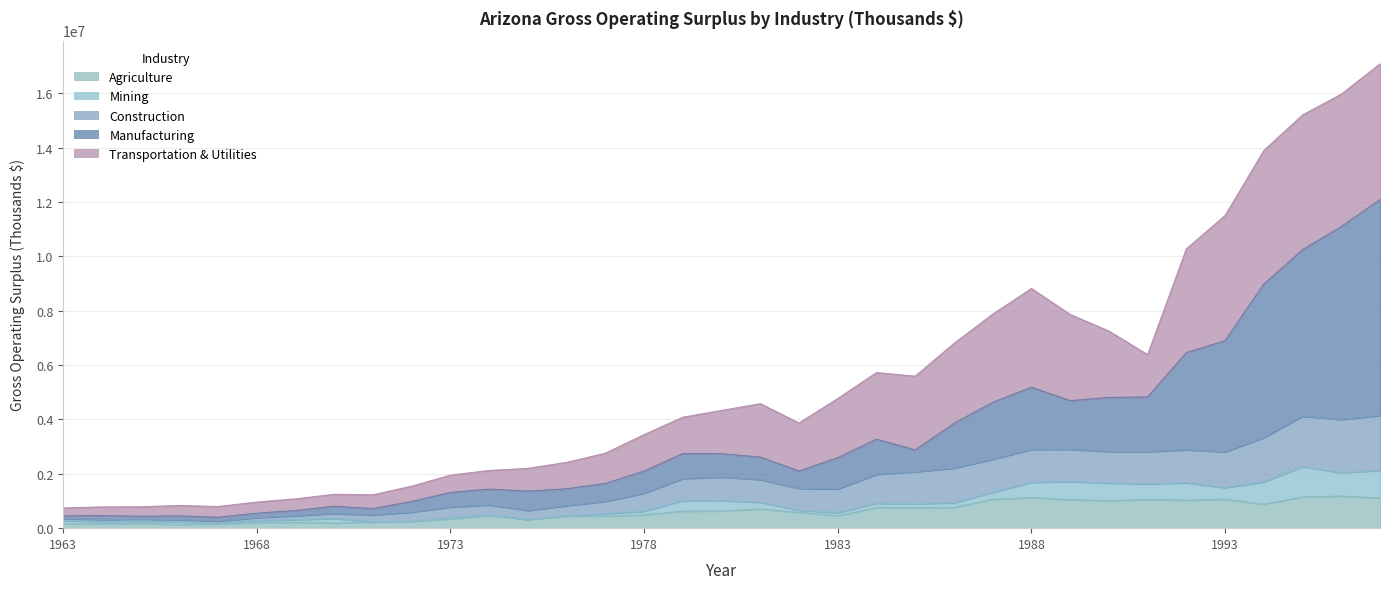

True or false: Construction has a value of 4078347 at 1992.

False